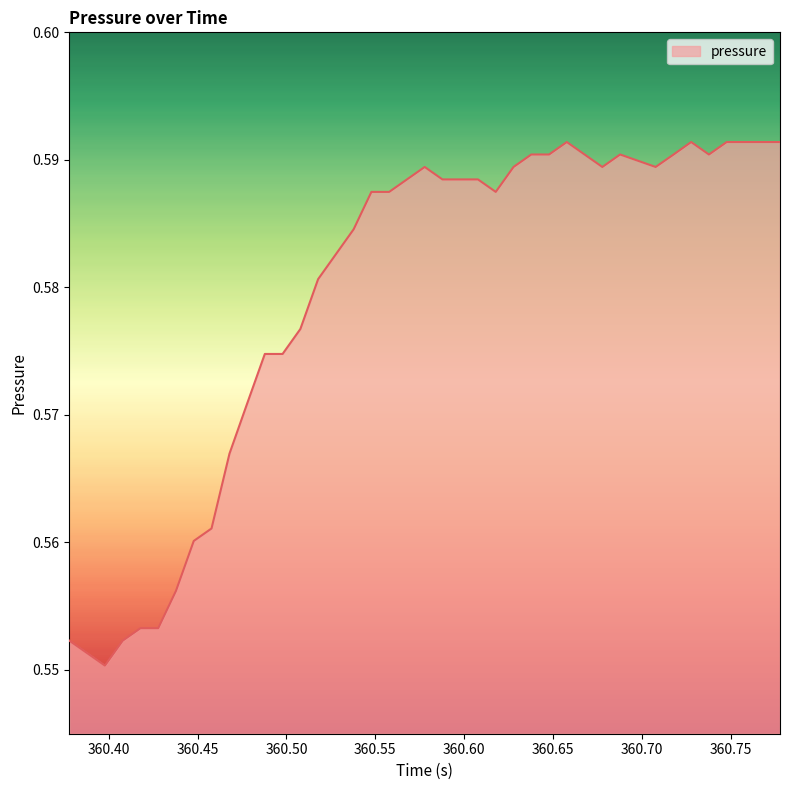

What is the sum of all values?

23.2